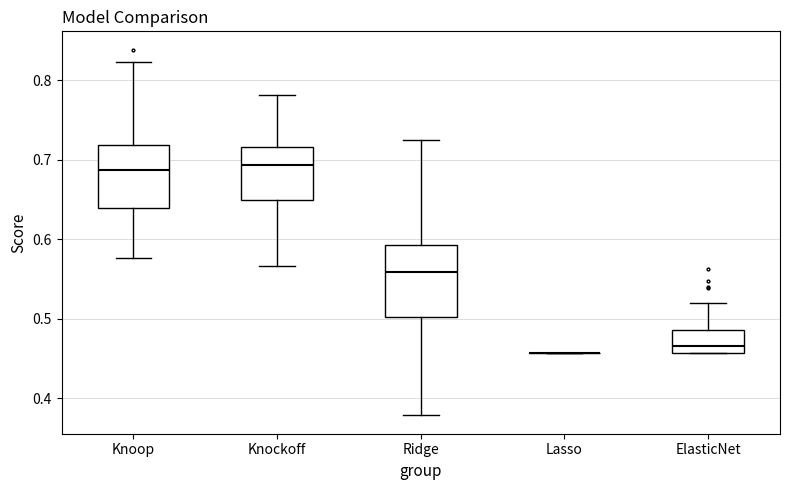

Reading left to right, read every box against the y-axis: the position of its median line, the range the box covers, and the ends of its whiskers. The values are not printed on the chart, so give them approximately, as read against the axis.

Knoop: median 0.69, box 0.64 to 0.72, whiskers 0.58 to 0.82
Knockoff: median 0.69, box 0.65 to 0.72, whiskers 0.57 to 0.78
Ridge: median 0.56, box 0.50 to 0.59, whiskers 0.38 to 0.73
Lasso: box collapsed to a line at 0.46, whiskers 0.46 to 0.46
ElasticNet: median 0.47, box 0.46 to 0.49, whiskers 0.46 to 0.52